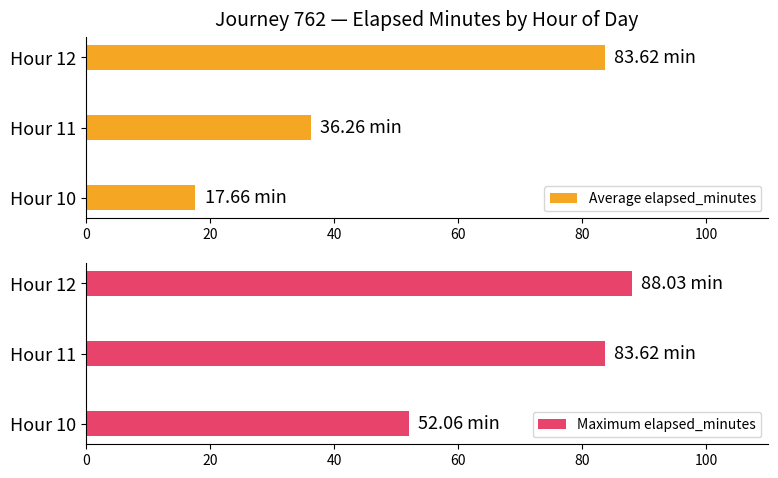

Reading right to left, what are all the values shown in this chart?

Average elapsed_minutes: 83.6	36.3	17.7
Maximum elapsed_minutes: 88.0	83.6	52.1